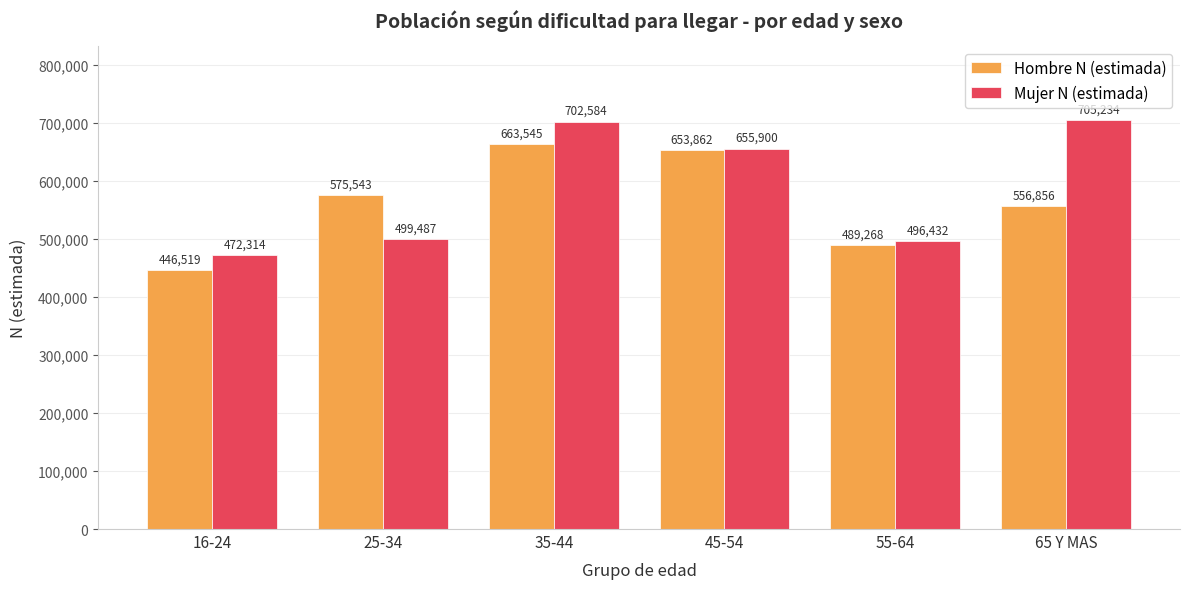

What is the maximum value shown in the chart?

705234